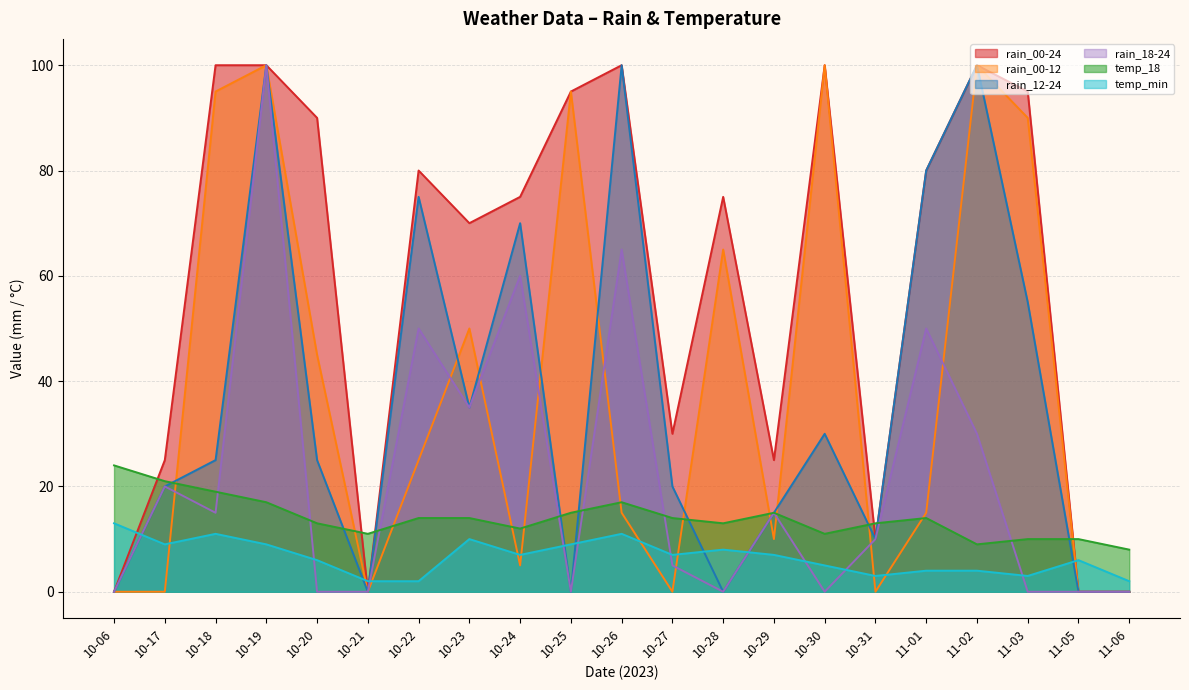

True or false: rain_00-12 has a value of 17 at 10-29.

False